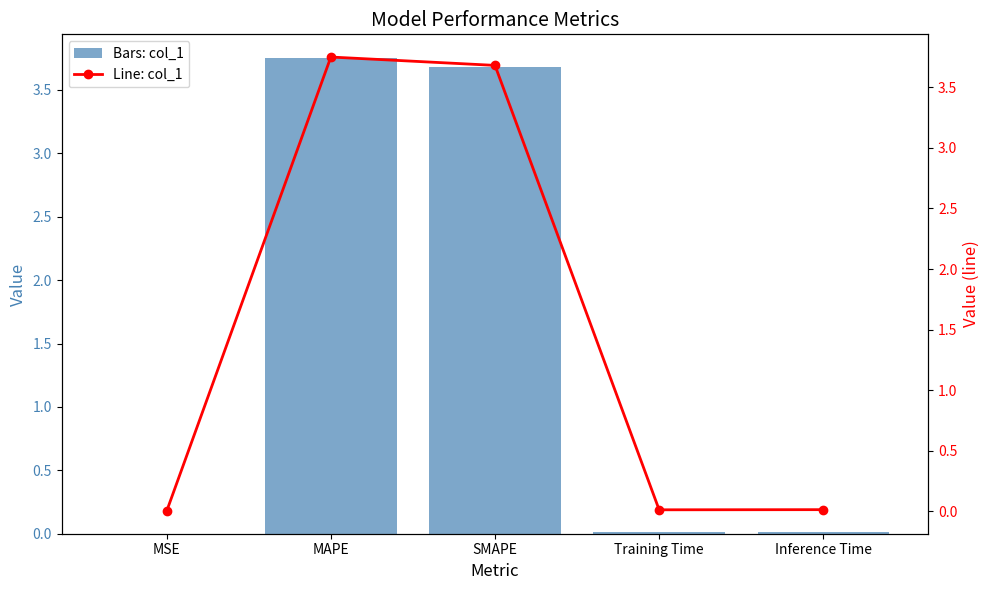

What is the value of the col_1 bar at the 2nd from the left?

3.8